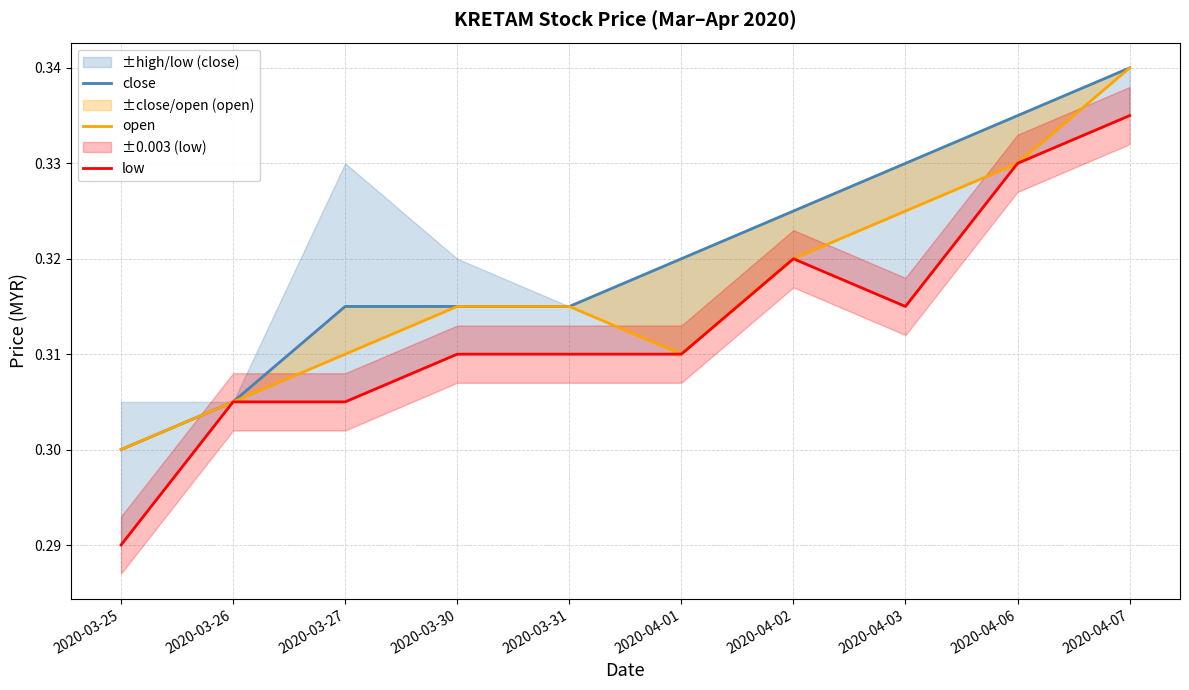

True or false: open and low intersect in this chart.

False